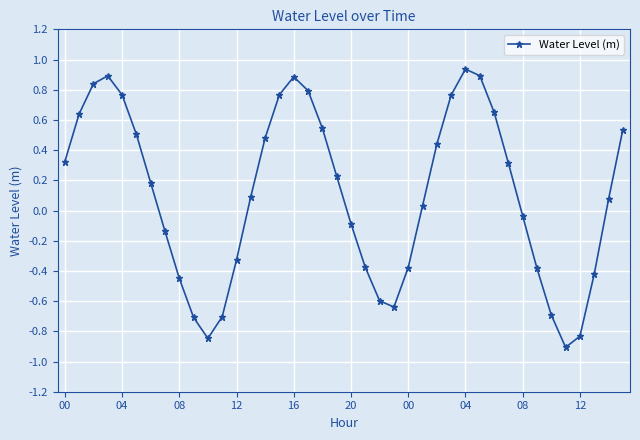

What is the difference between the second highest and second lowest values?

1.7